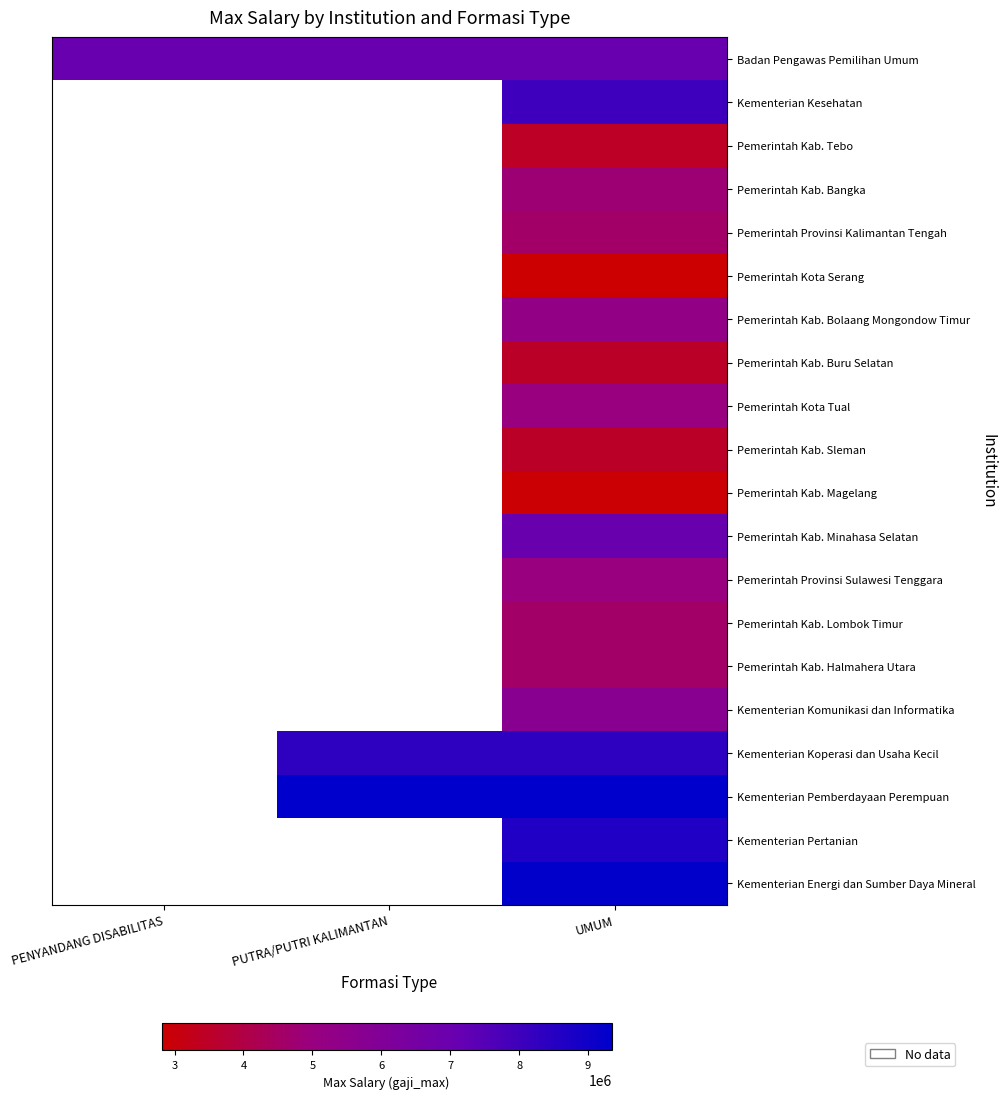

Which has a higher value, PENYANDANG DISABILITAS or PUTRA/PUTRI KALIMANTAN?

PENYANDANG DISABILITAS